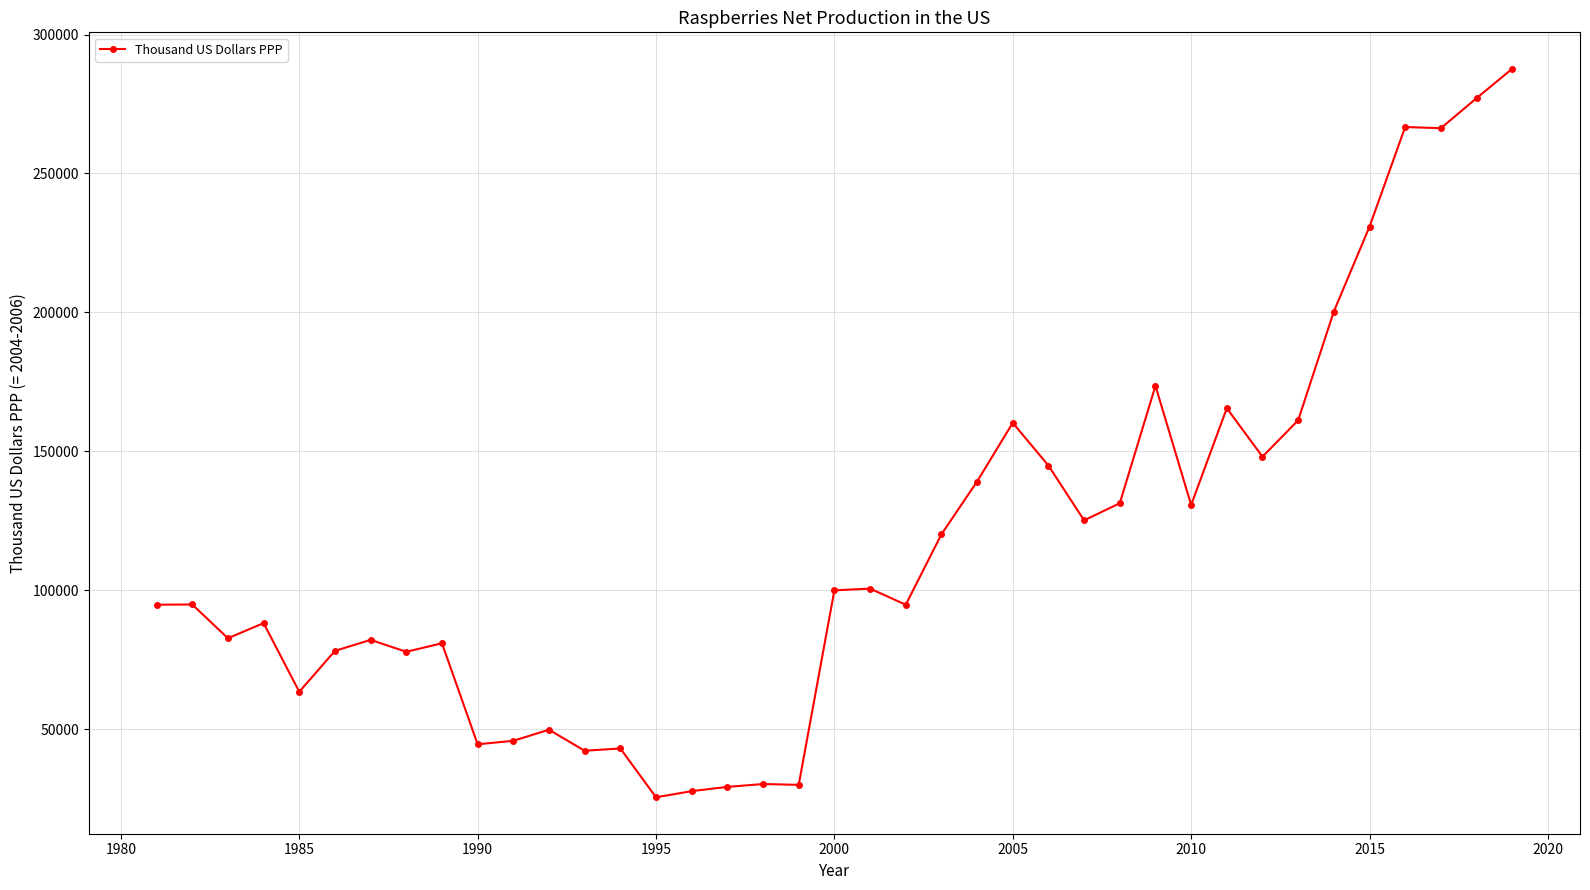

True or false: there are more than 2 points higher than both neighbors.

True